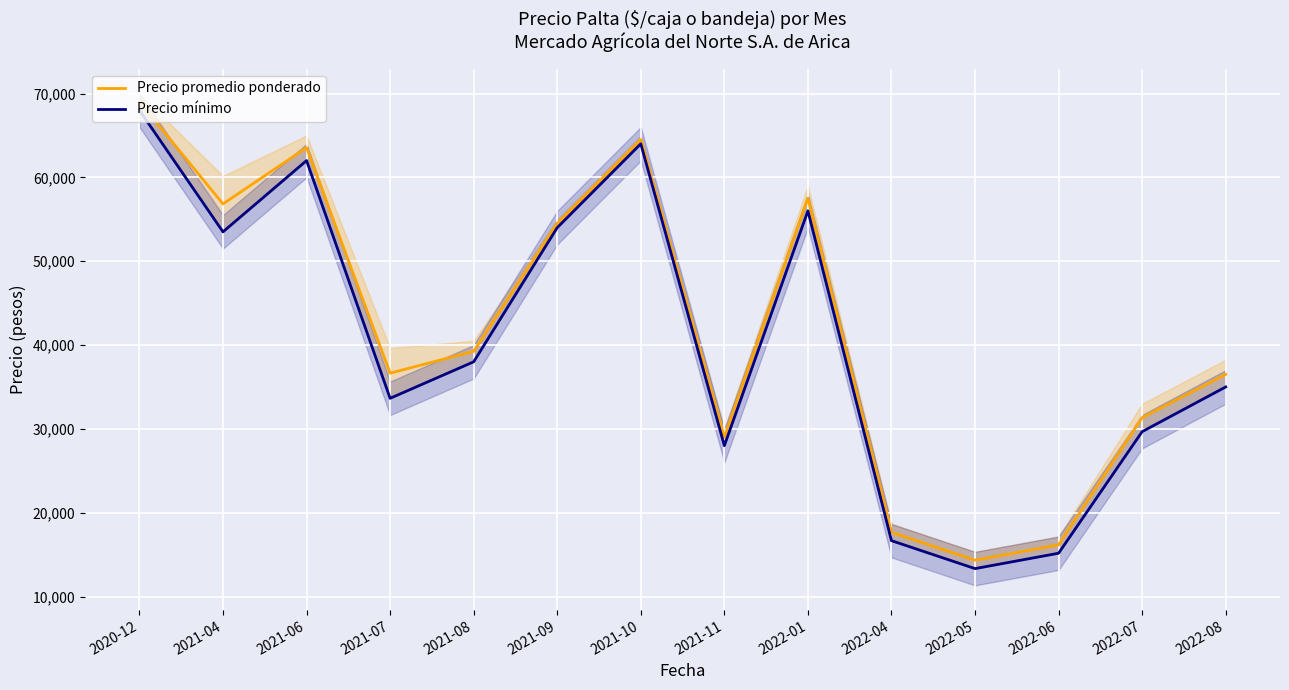

True or false: Precio promedio ponderado and Precio mínimo intersect in this chart.

False